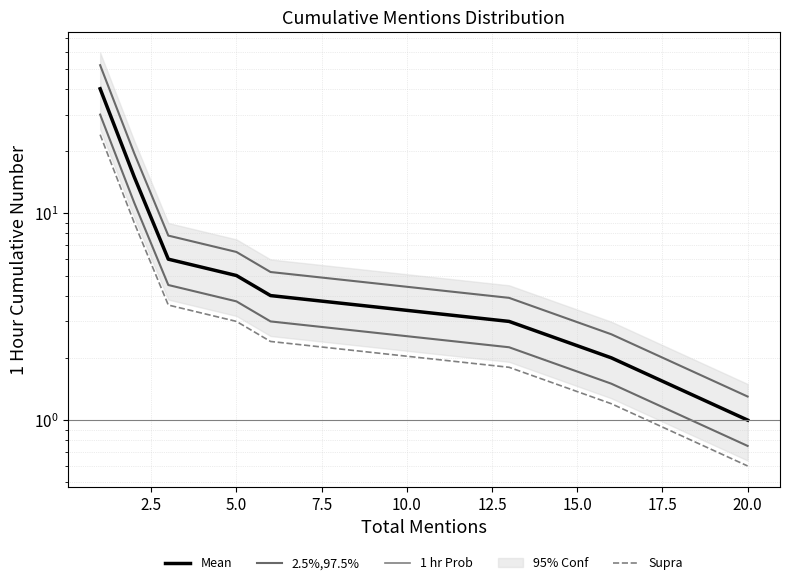

How many values in the 2.5%,97.5% series are below 3?

3